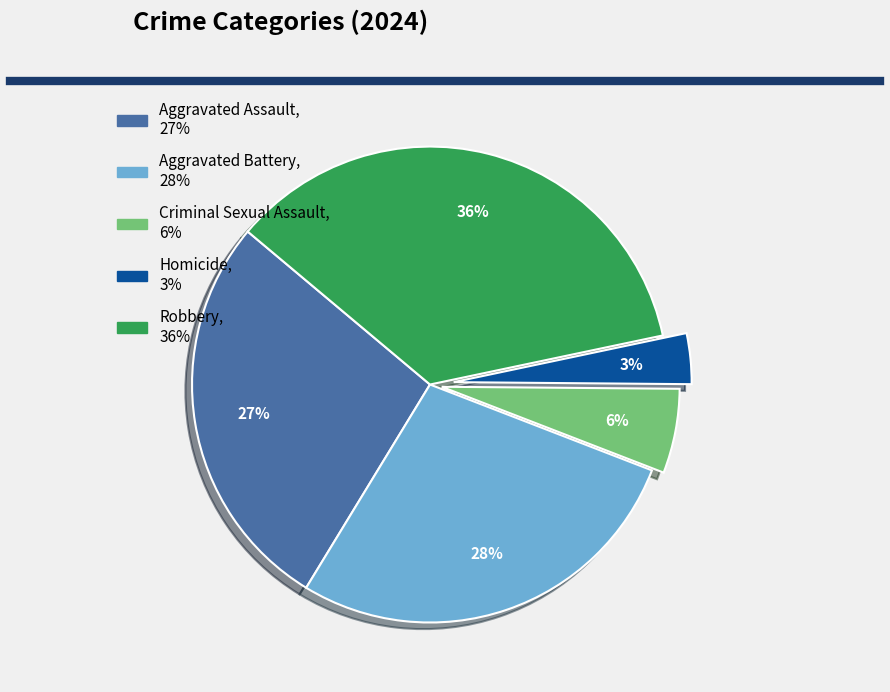

To the nearest percent, what is the difference between the Criminal Sexual Assault and Robbery slice percentages?

30%